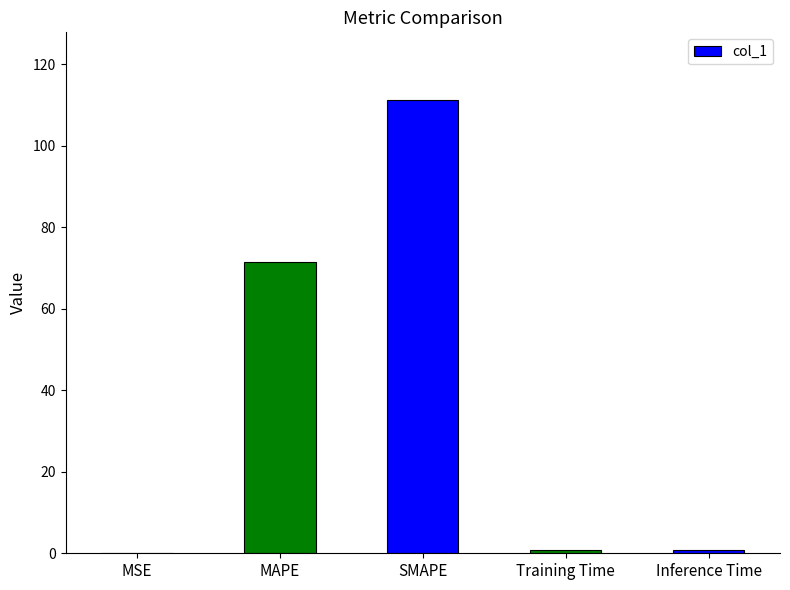

True or false: the data shows 71.4 at MAPE.

True